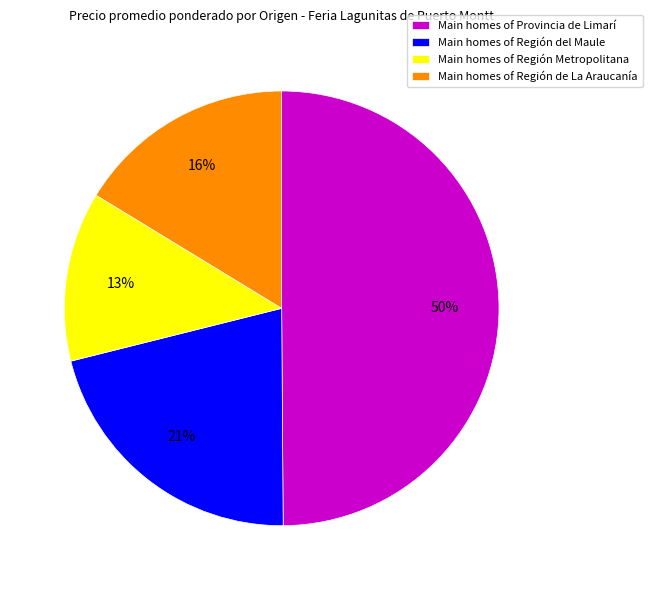

Does Main homes of Región del Maule account for over 50% of the chart?

No